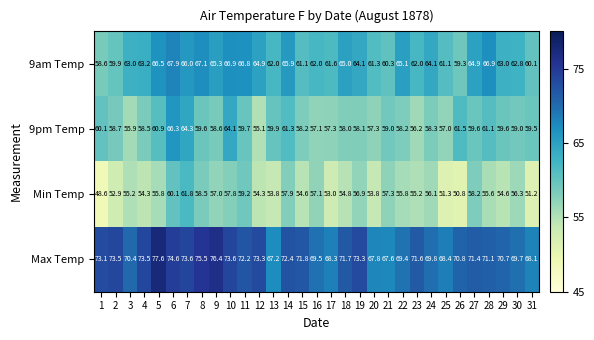

Which label corresponds to the largest value in the chart?

5